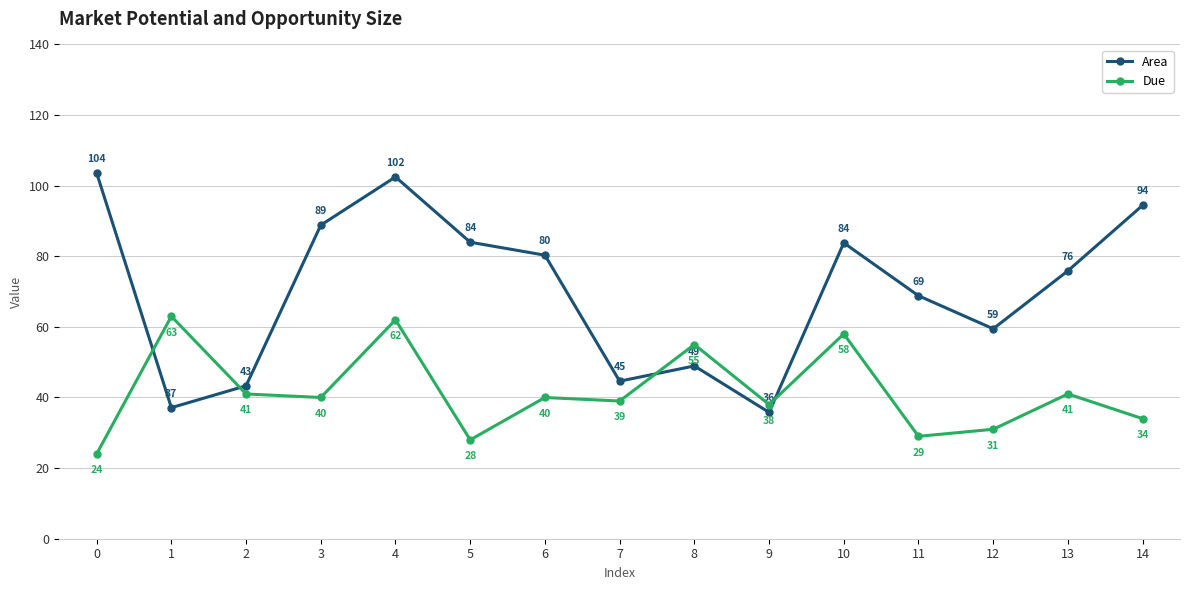

What is the maximum value for Area?

103.6